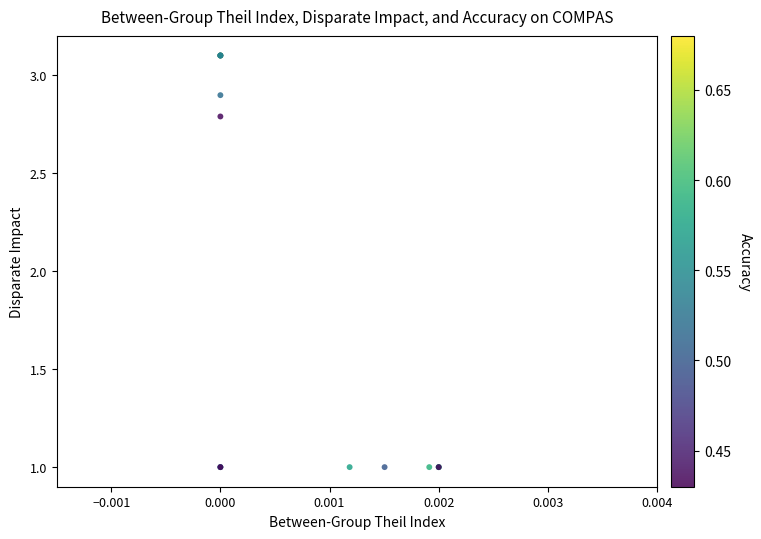

What Y value in the scatter plot is closest to 2?

2.8